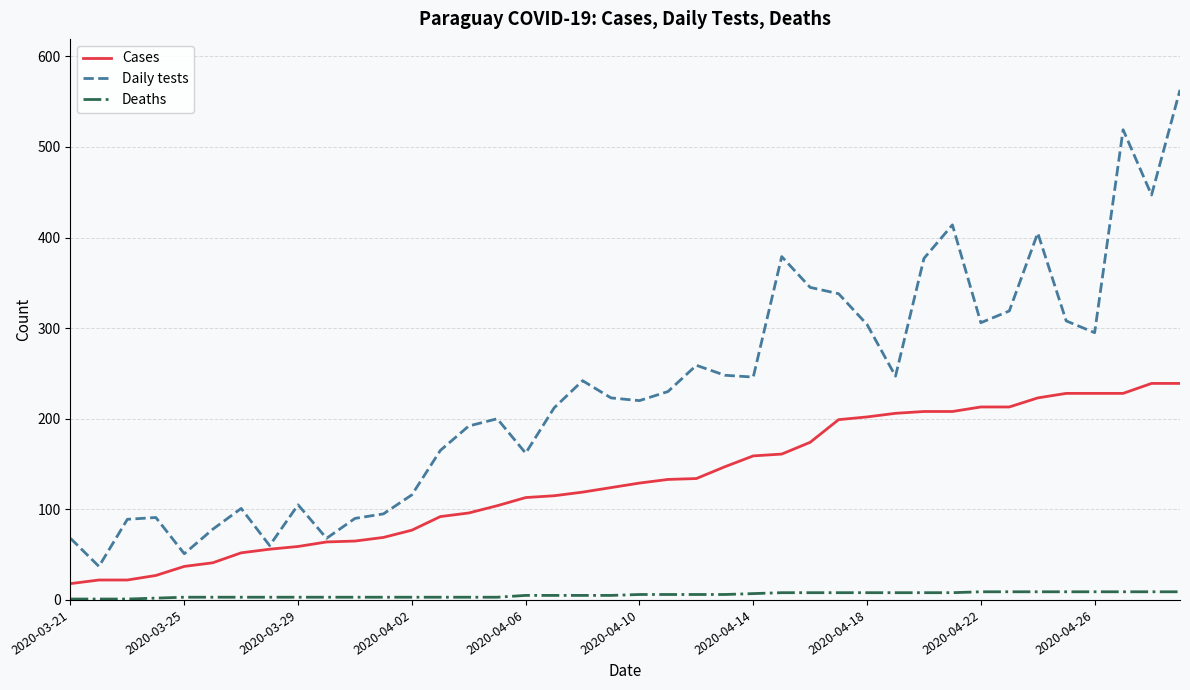

True or false: Deaths and Daily tests cross at least once.

False